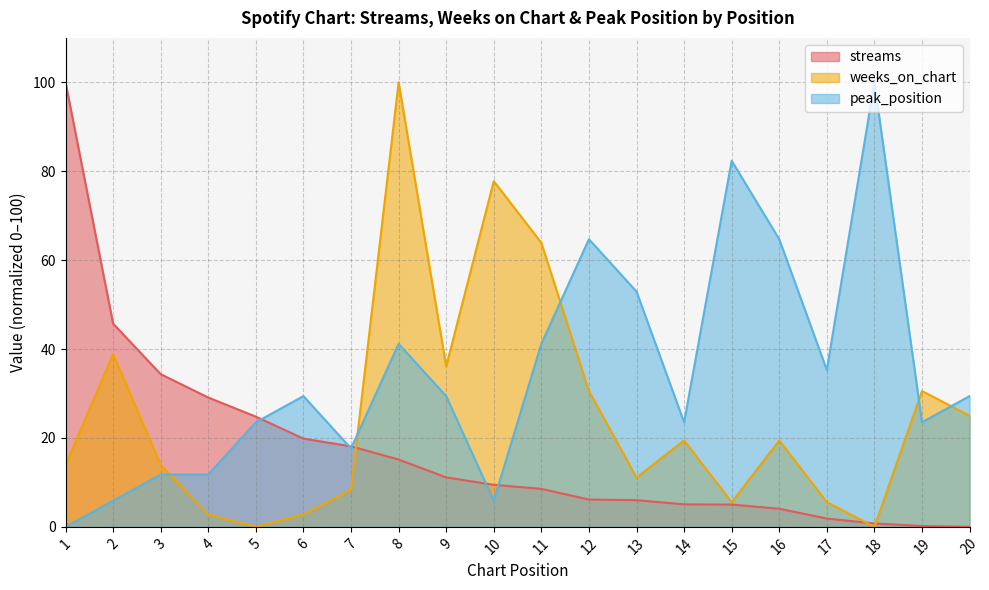

What is the difference between the maximum and second lowest values in the weeks_on_chart series?

100.0